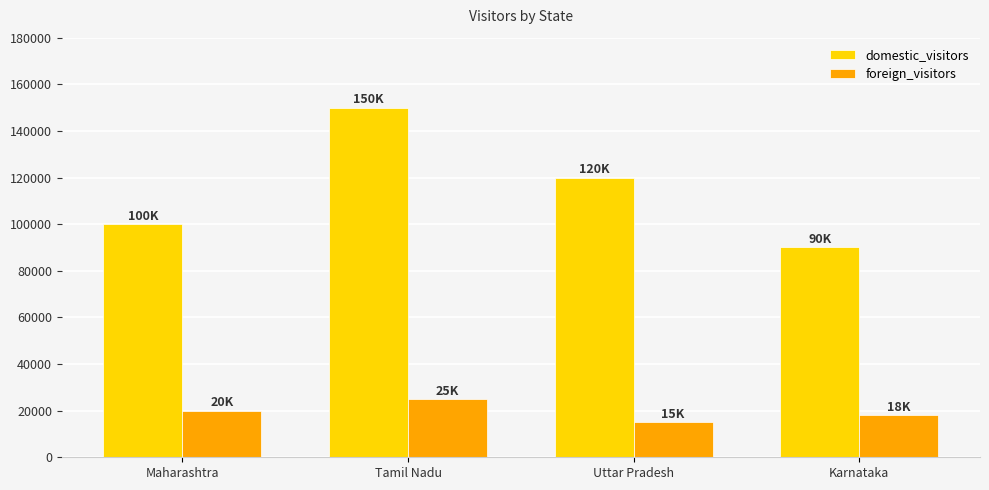

Rank the series by their maximum value, from highest to lowest.

domestic_visitors, foreign_visitors